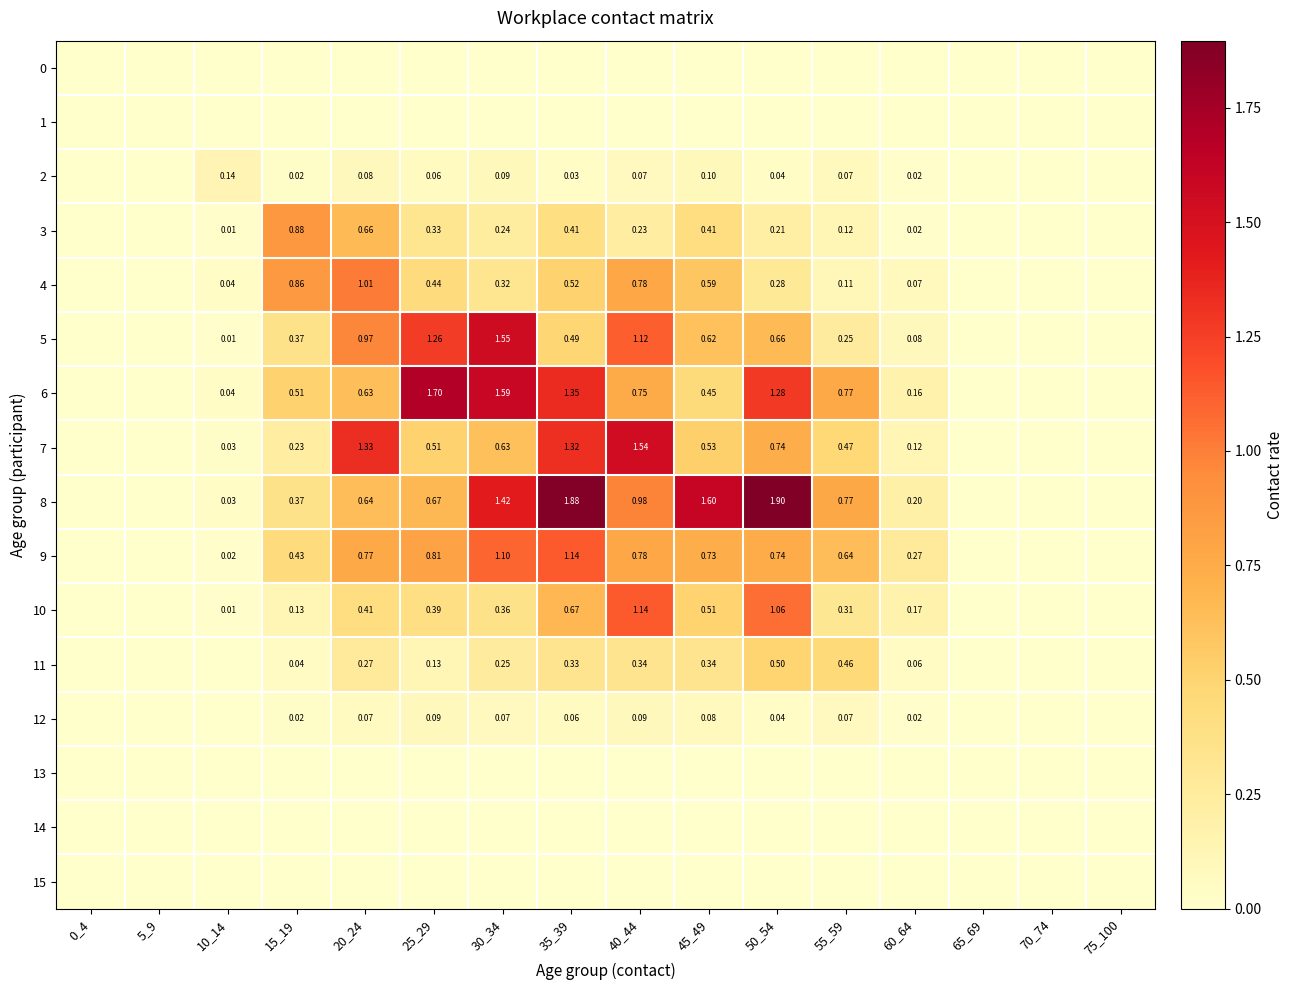

Is it true that 2 equals 0.0 at 70_74?

True